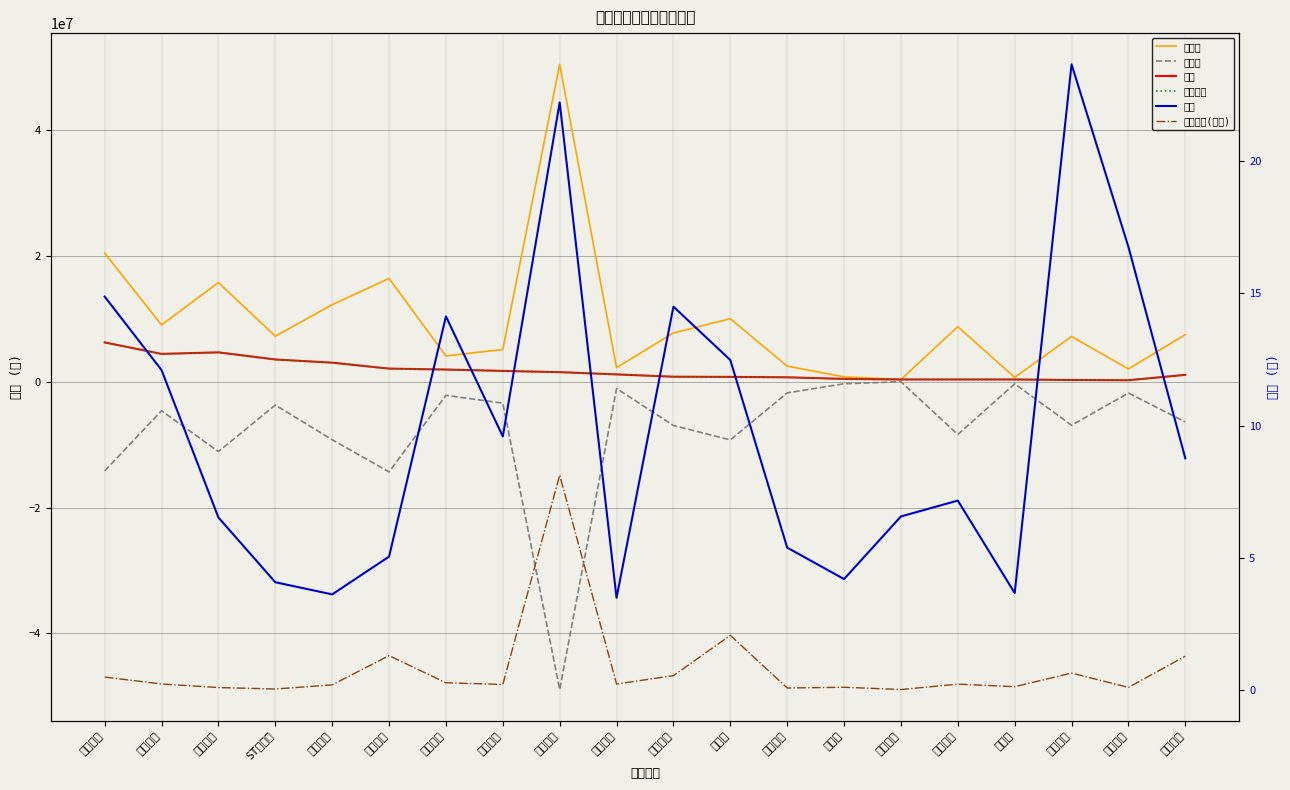

What is the maximum value shown in the chart?

50429926.0